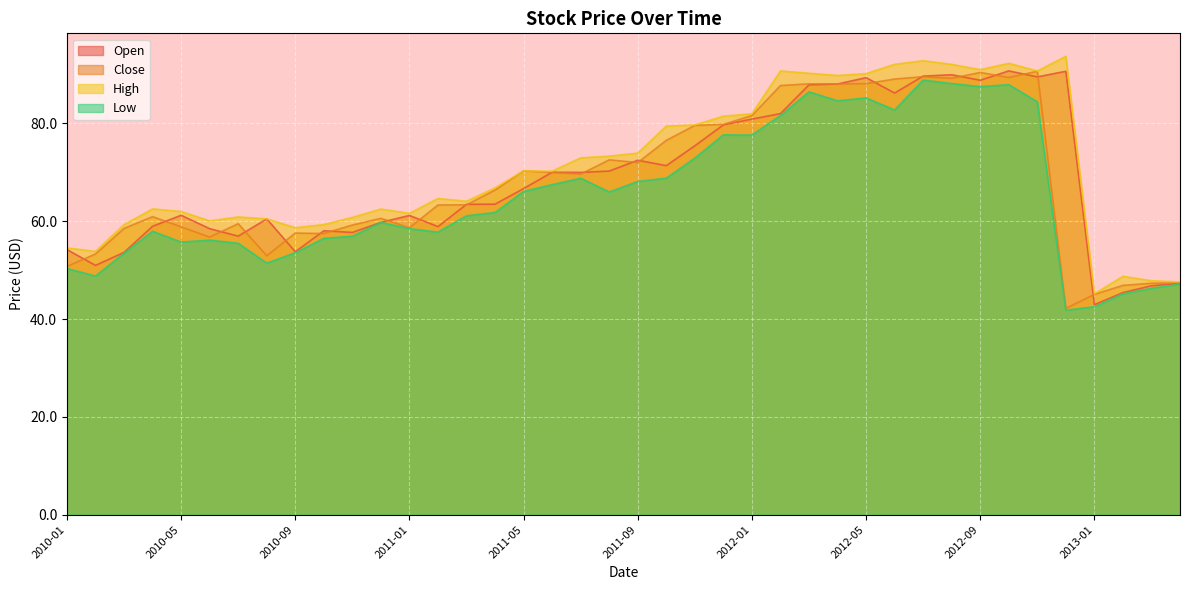

Reading left to right, transcribe all the data shown in this chart.

Open: 2013-04=47.3	2013-03=46.8	2013-02=45.4	2013-01=42.9	2012-12=90.7	2012-11=89.5	2012-10=90.8	2012-09=88.8	2012-08=90.0	2012-07=89.7	2012-06=86.2	2012-05=89.4	2012-04=88.1	2012-03=87.9	2012-02=82.0	2012-01=80.9	2011-12=79.7	2011-11=75.4	2011-10=71.4	2011-09=72.5	2011-08=70.3	2011-07=70.0	2011-06=70.0	2011-05=66.7	2011-04=63.5	2011-03=63.5	2011-02=58.9	2011-01=61.2	2010-12=59.8	2010-11=57.7	2010-10=58.1	2010-09=53.8	2010-08=60.5	2010-07=57.0	2010-06=58.5	2010-05=61.2	2010-04=59.0	2010-03=53.6	2010-02=51.0	2010-01=54.2
Close: 2013-04=47.4	2013-03=47.3	2013-02=46.9	2013-01=45.0	2012-12=42.2	2012-11=90.7	2012-10=89.4	2012-09=90.4	2012-08=89.2	2012-07=89.6	2012-06=89.1	2012-05=88.1	2012-04=88.1	2012-03=88.1	2012-02=87.8	2012-01=81.6	2011-12=79.8	2011-11=79.6	2011-10=76.6	2011-09=72.0	2011-08=72.6	2011-07=69.7	2011-06=70.0	2011-05=70.3	2011-04=66.4	2011-03=63.4	2011-02=63.3	2011-01=58.7	2010-12=60.6	2010-11=59.2	2010-10=57.5	2010-09=57.6	2010-08=53.0	2010-07=59.5	2010-06=56.8	2010-05=58.9	2010-04=61.0	2010-03=58.5	2010-02=53.3	2010-01=50.8
High: 2013-04=47.6	2013-03=47.8	2013-02=48.7	2013-01=45.2	2012-12=93.8	2012-11=90.7	2012-10=92.3	2012-09=91.0	2012-08=92.1	2012-07=92.8	2012-06=92.1	2012-05=90.2	2012-04=89.8	2012-03=90.3	2012-02=90.8	2012-01=82.0	2011-12=81.5	2011-11=79.7	2011-10=79.5	2011-09=73.9	2011-08=73.3	2011-07=73.0	2011-06=70.2	2011-05=70.3	2011-04=66.8	2011-03=64.1	2011-02=64.7	2011-01=61.6	2010-12=62.5	2010-11=60.8	2010-10=59.3	2010-09=58.7	2010-08=60.5	2010-07=60.9	2010-06=60.1	2010-05=62.0	2010-04=62.5	2010-03=59.3	2010-02=53.8	2010-01=54.5
Low: 2013-04=47.2	2013-03=46.3	2013-02=45.2	2013-01=42.5	2012-12=41.8	2012-11=84.4	2012-10=87.9	2012-09=87.5	2012-08=88.2	2012-07=88.9	2012-06=82.8	2012-05=85.2	2012-04=84.6	2012-03=86.5	2012-02=81.6	2012-01=77.6	2011-12=77.7	2011-11=72.9	2011-10=68.8	2011-09=68.1	2011-08=66.0	2011-07=68.8	2011-06=67.5	2011-05=66.1	2011-04=61.8	2011-03=61.1	2011-02=57.8	2011-01=58.5	2010-12=59.8	2010-11=56.9	2010-10=56.5	2010-09=53.6	2010-08=51.4	2010-07=55.5	2010-06=56.2	2010-05=55.8	2010-04=58.0	2010-03=53.5	2010-02=48.8	2010-01=50.3